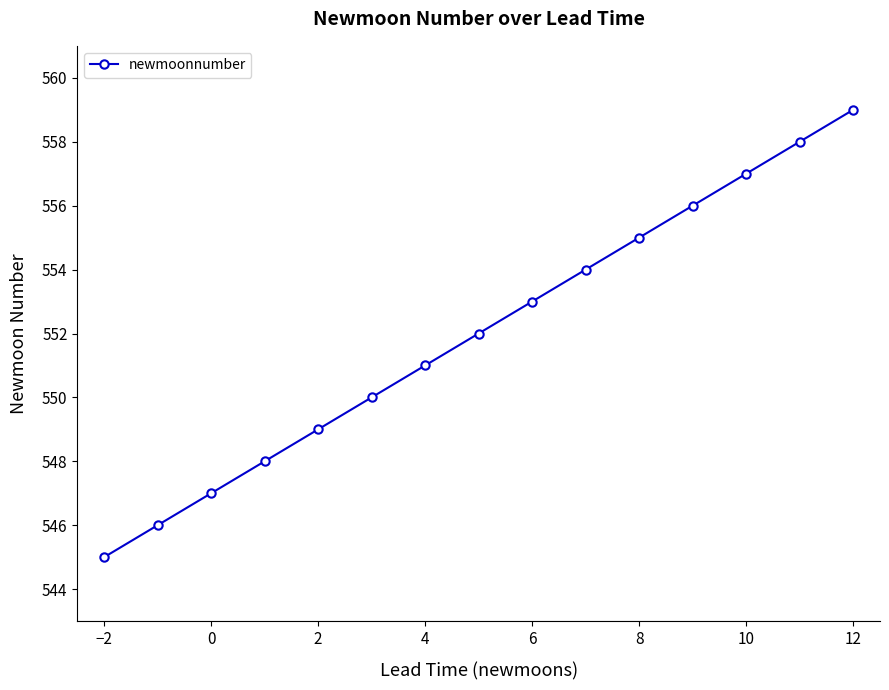

How many categories are shown in the chart?

15